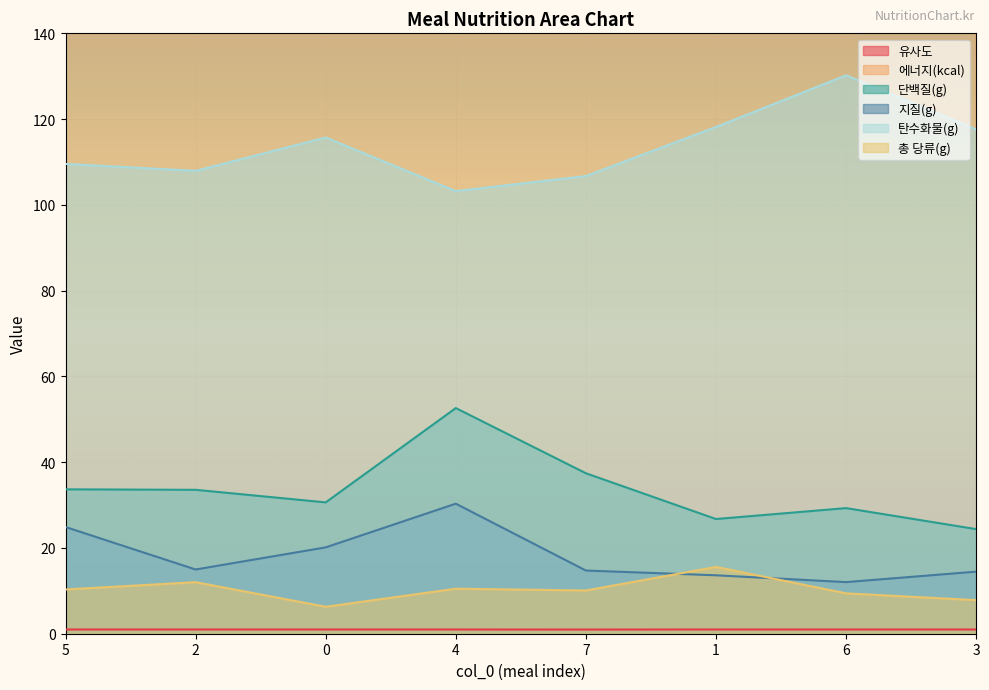

Which series changed the most between 7 and 6?

에너지(kcal)